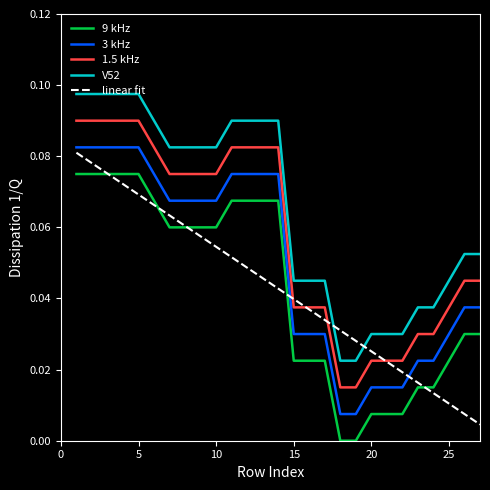

Which series has the largest total across all categories?

V52